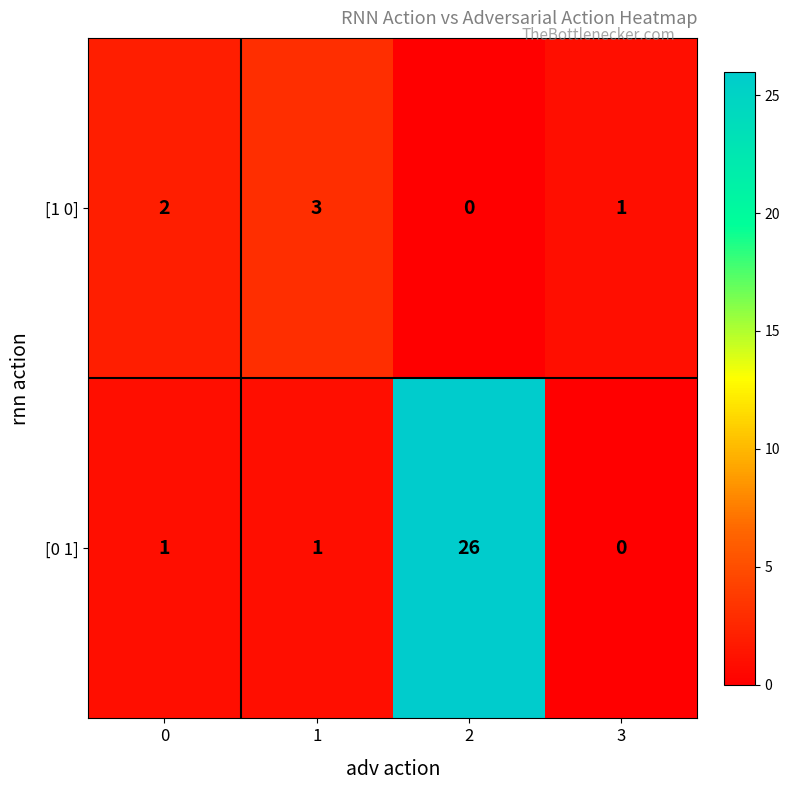

What is the average value of the [0 1] series?

7